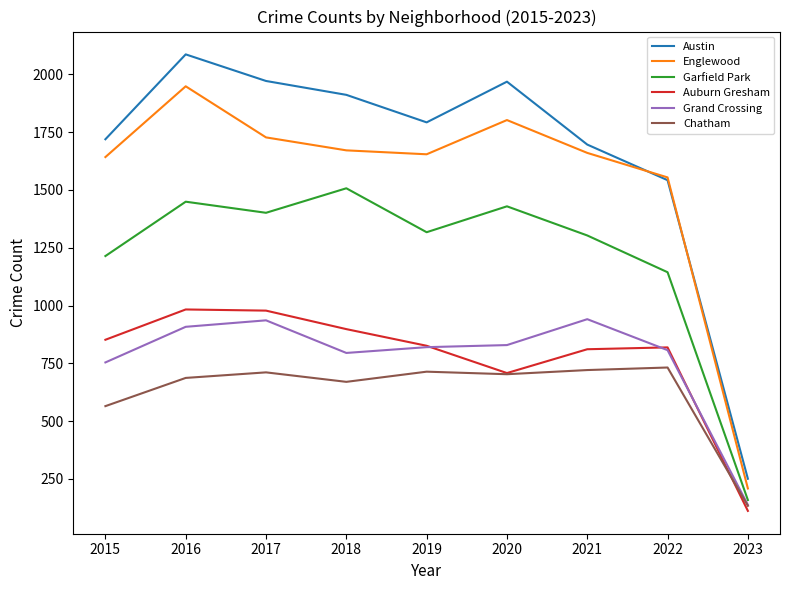

At which category is the sum across all series the highest?

2016